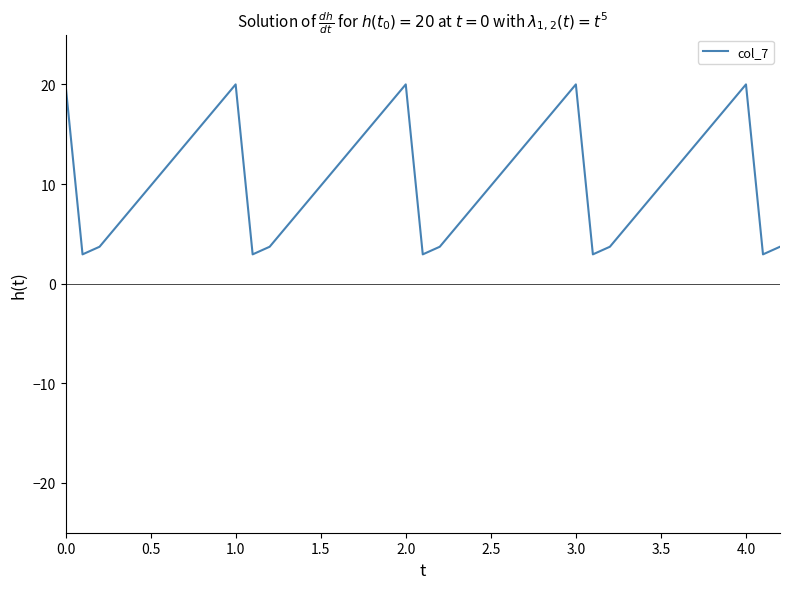

What is the maximum value shown in the chart?

20.0